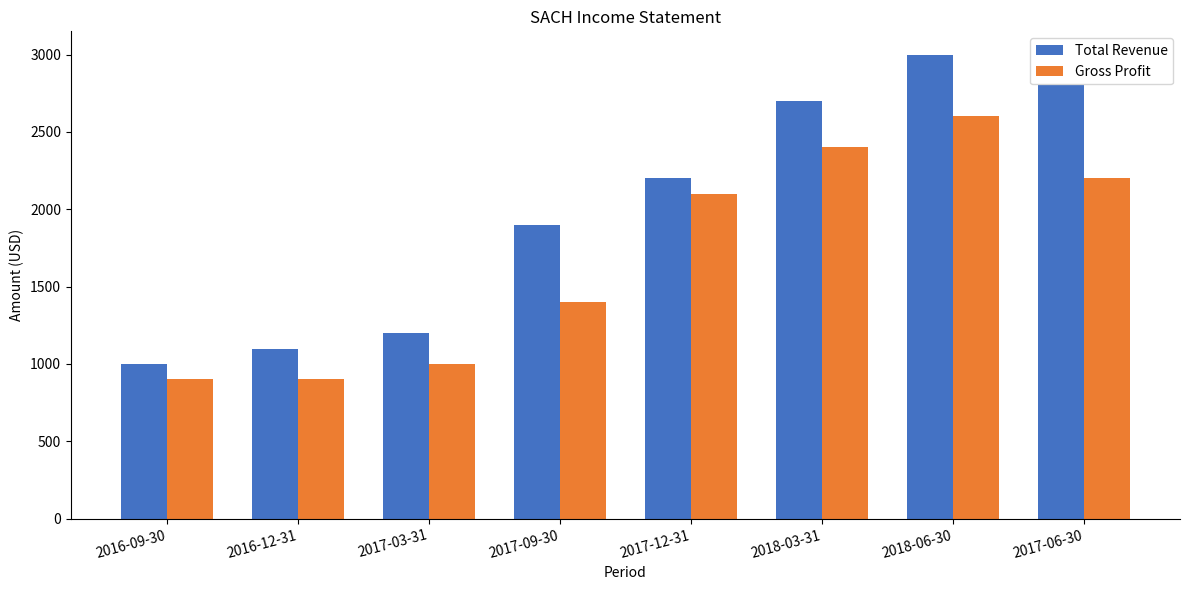

How many series are shown in this chart?

2